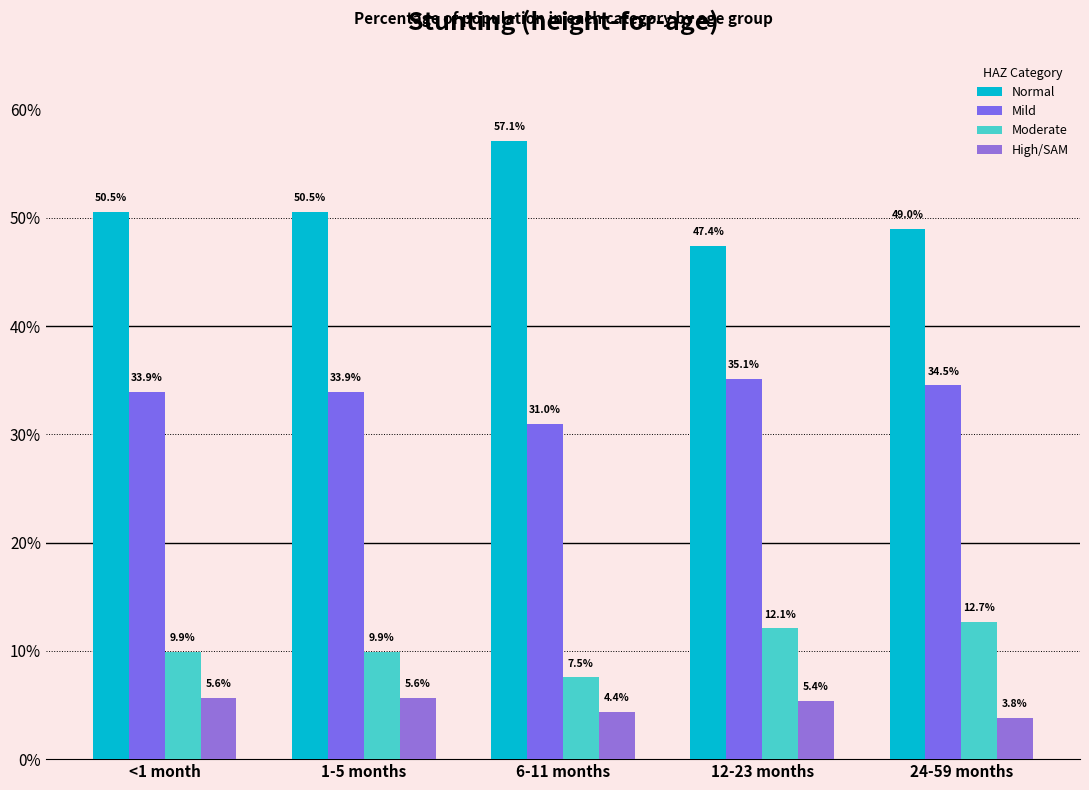

Are the bars grouped side by side (vs. stacked)?

Yes